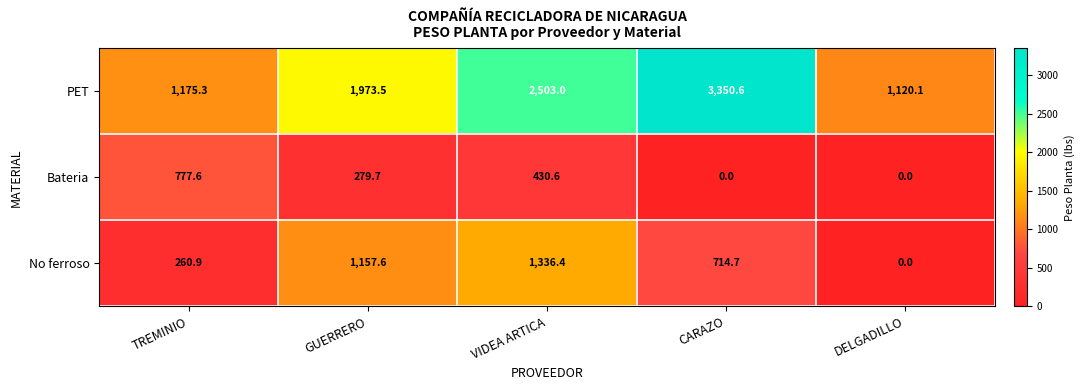

How many distinct data groups are displayed?

3